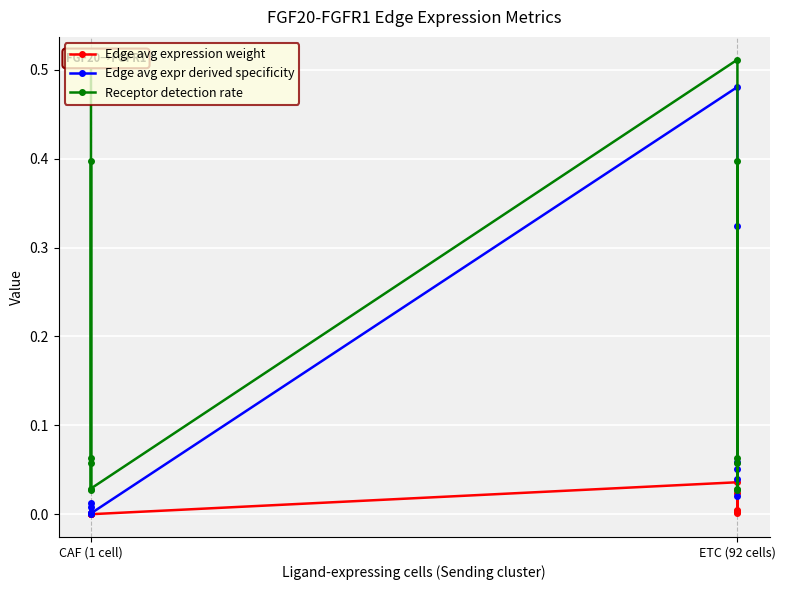

How many times do Receptor detection rate and Edge avg expr derived specificity cross each other?

1